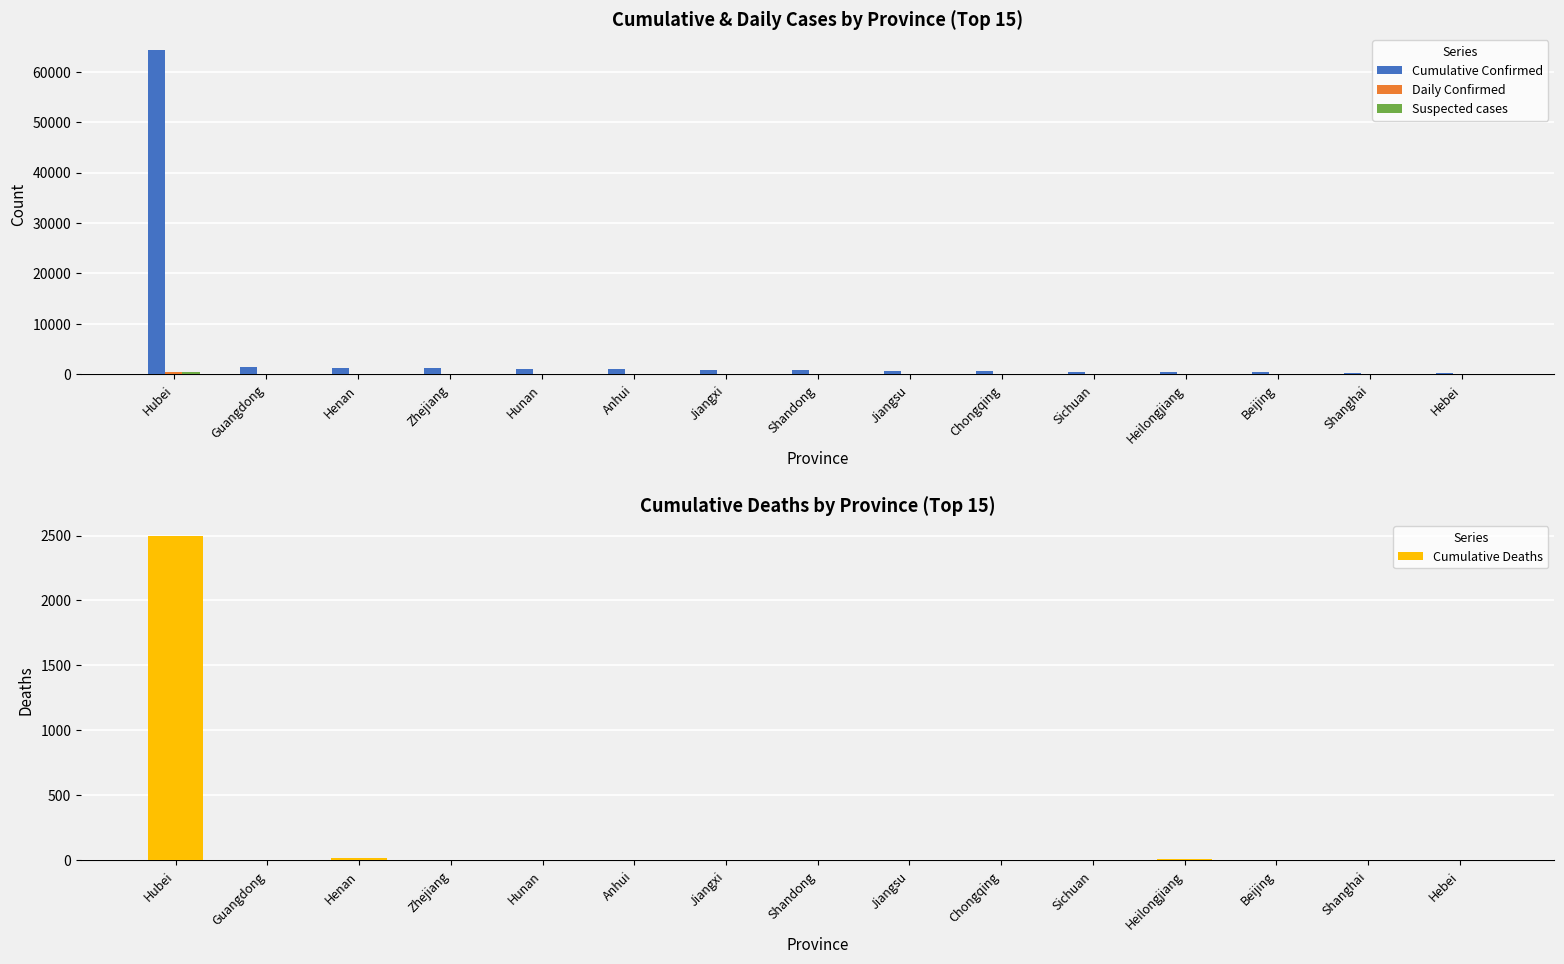

Read the Cumulative Deaths value at Hebei.

6